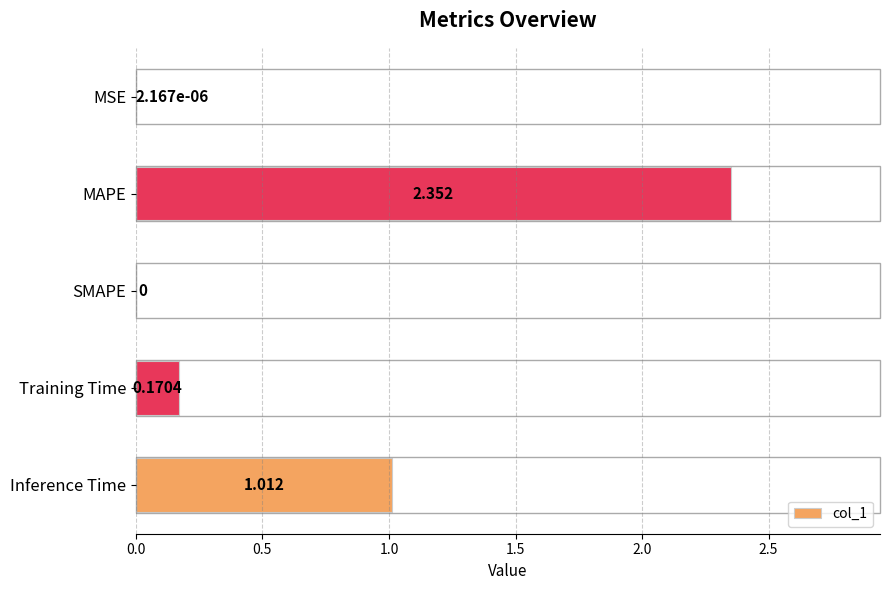

At which label is the value closest to 1?

Inference Time